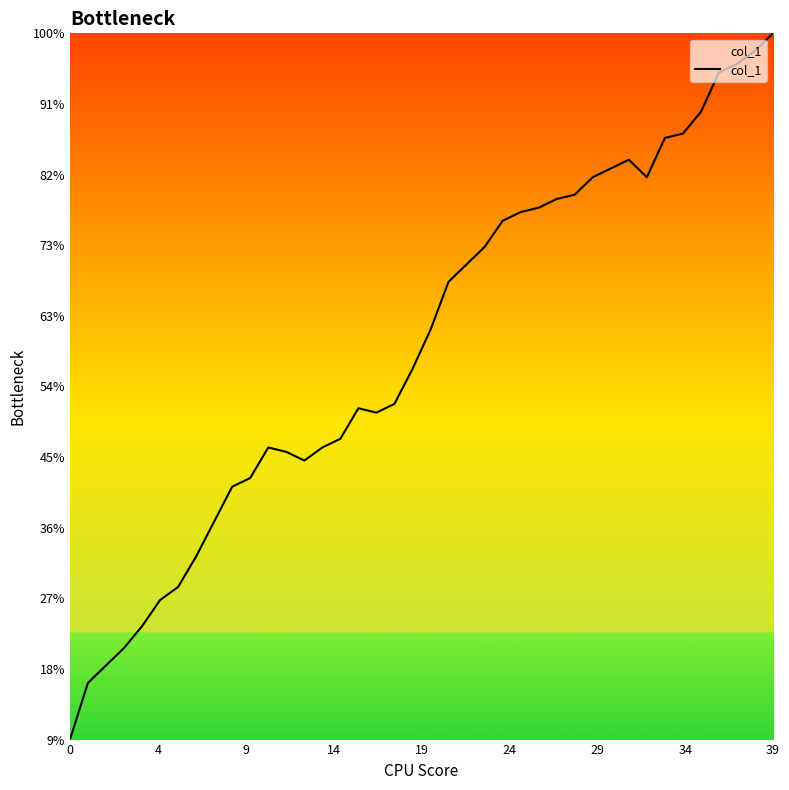

Does the chart have visible grid lines?

No